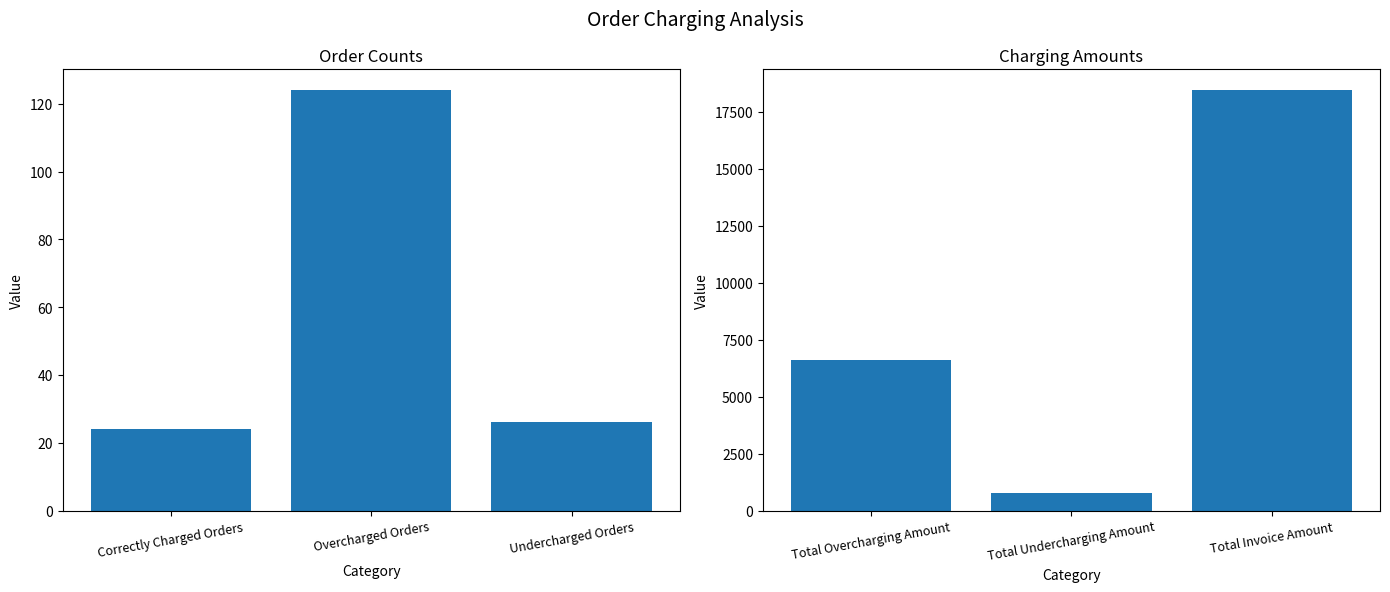

Rank the series by their maximum value, from highest to lowest.

Amounts, Order Counts